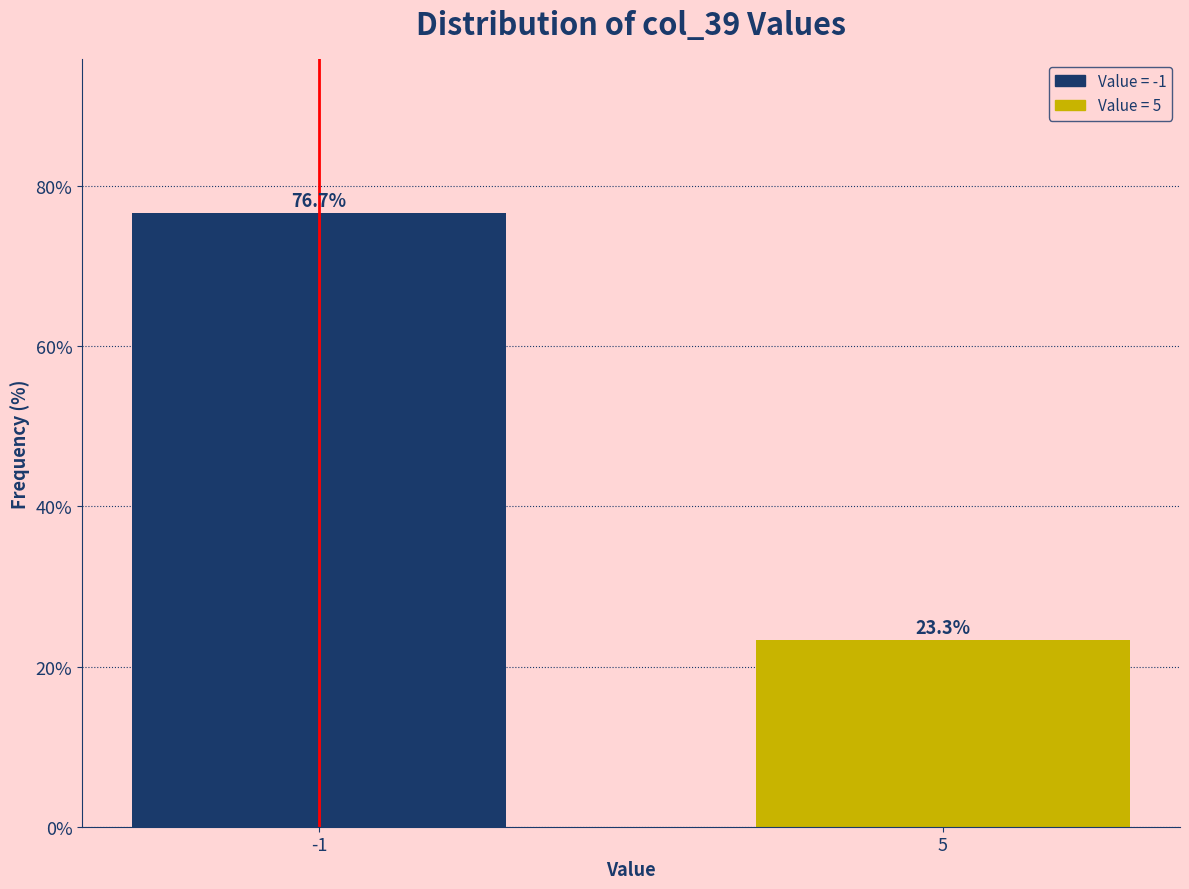

Reading right to left, what are all the values shown in this chart?

23.3	76.7